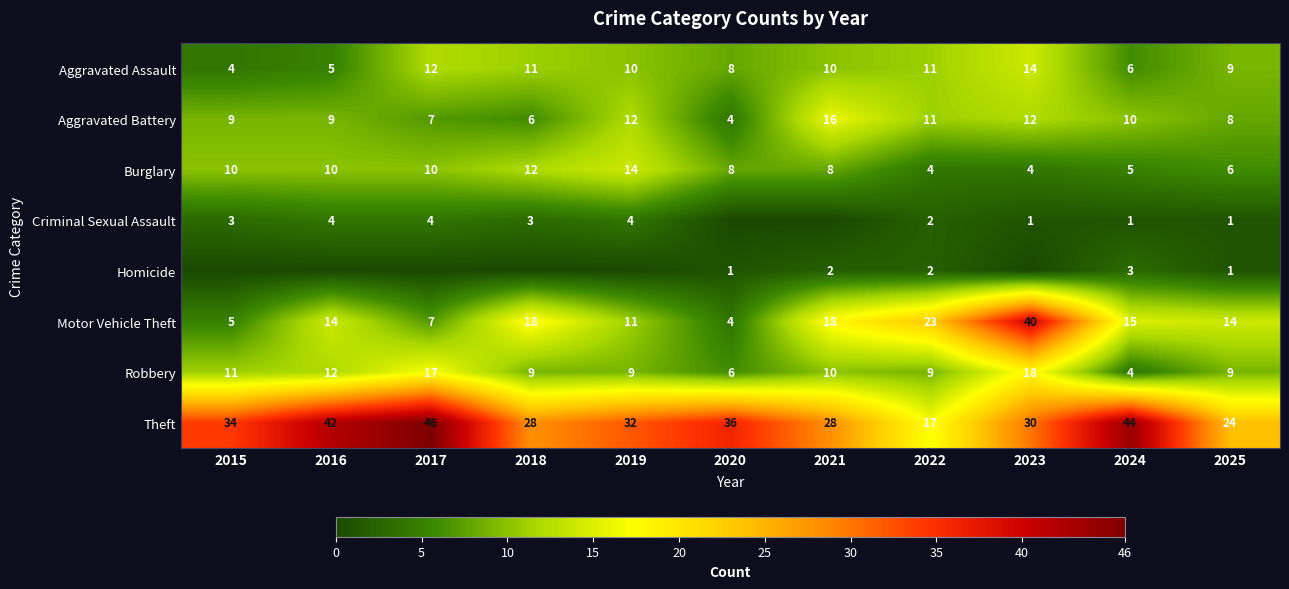

What is the average value of the Aggravated Battery series?

9